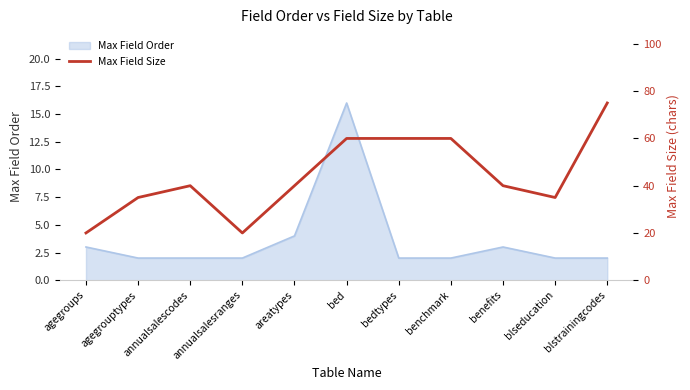

Where is the data nearest to the value 47?

annualsalescodes